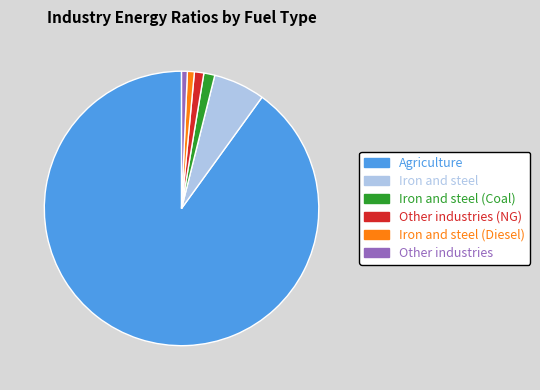

True or false: Iron and steel accounts for 15% of the total.

False